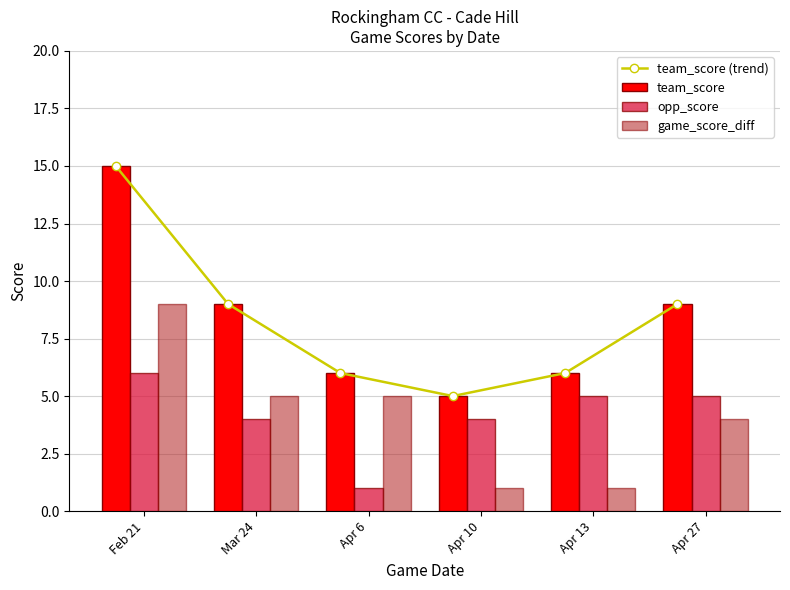

What is the difference between the team_score (trend) values at Apr 10 and Apr 27?

4